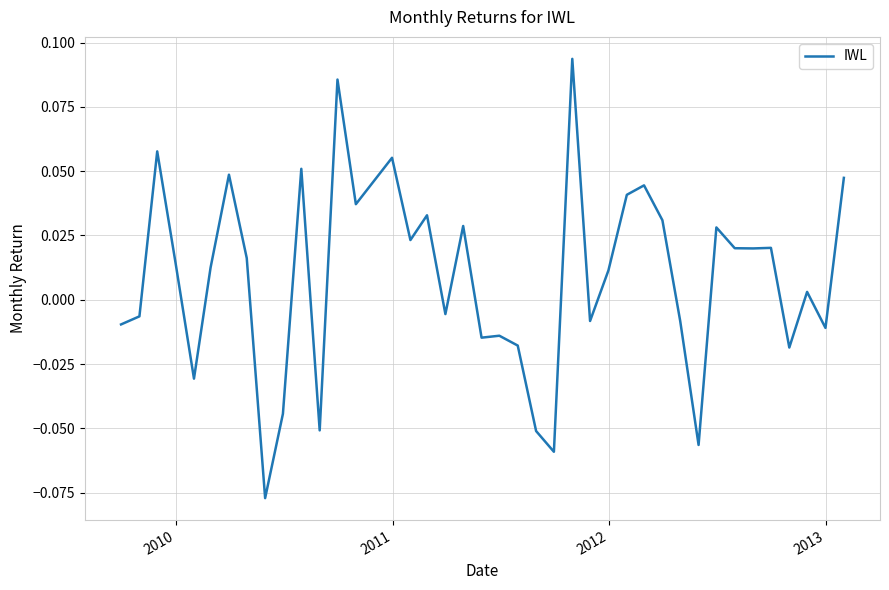

What is the difference between the second highest and second lowest values?

0.1